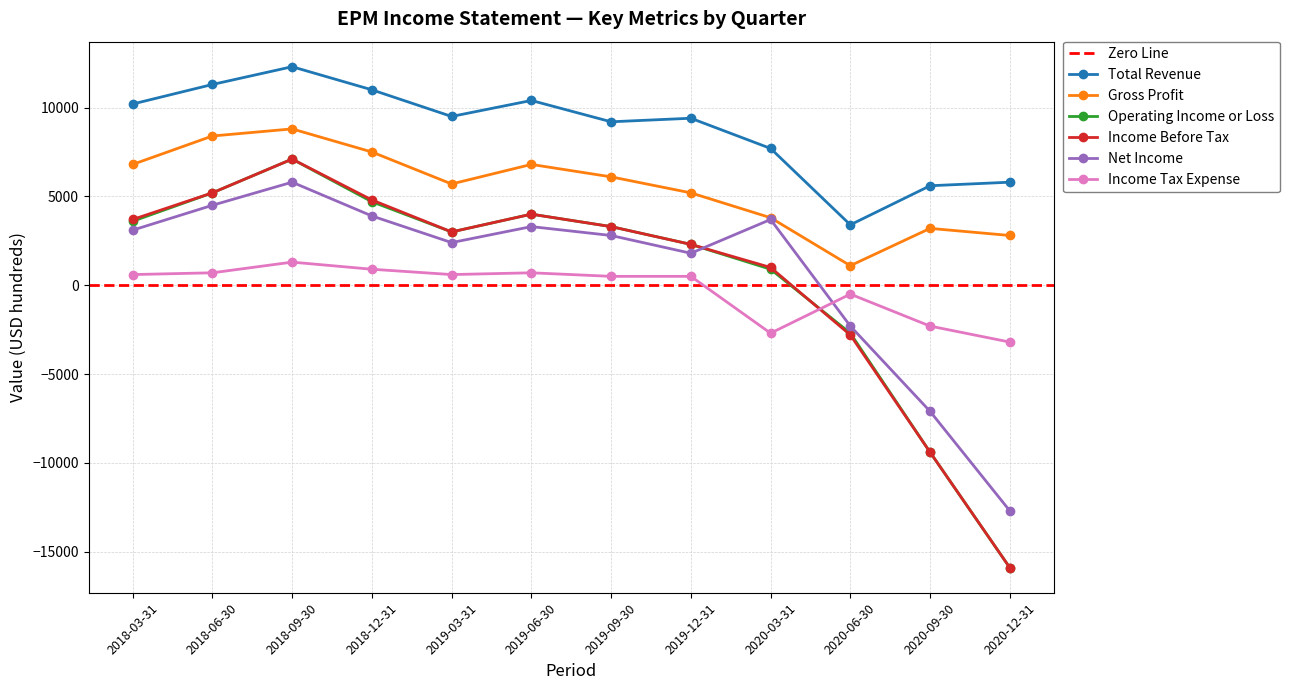

True or false: Total Revenue and Income Before Tax intersect in this chart.

False